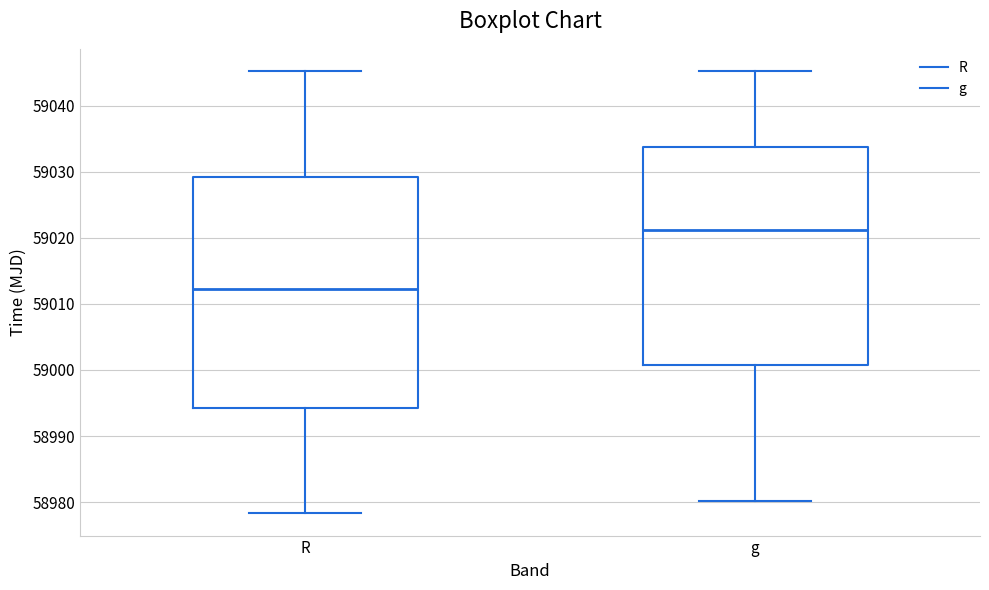

Reading left to right, transcribe this box plot: for each box, give where its median line is, the range the box spans, and where its two whiskers end, as read against the y-axis. The values are not printed on the chart, so give them approximately, as read against the axis.

R: median 59012, box 58994 to 59029, whiskers 58978 to 59045
g: median 59021, box 59001 to 59034, whiskers 58980 to 59045